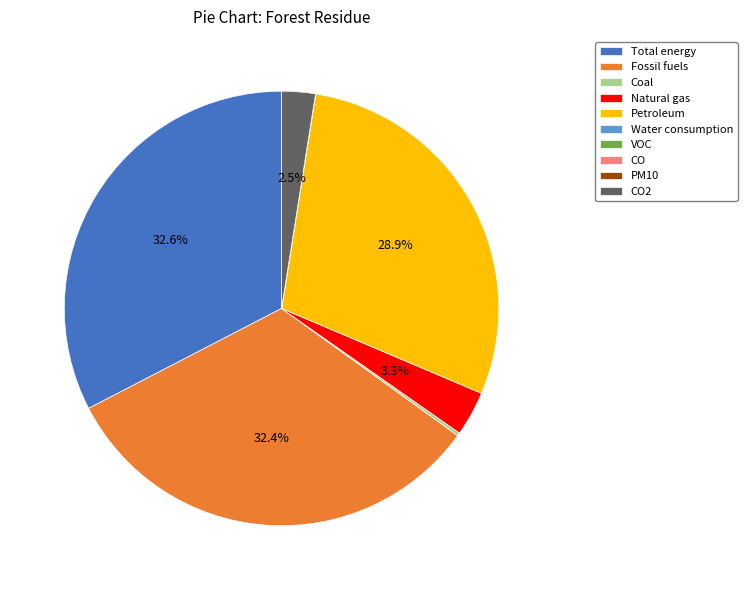

What percentage is NOT represented by Natural gas?

96.7%